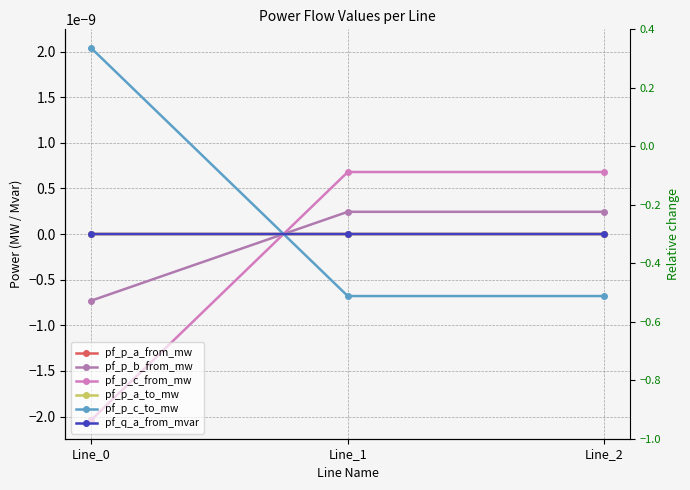

What are all the series names shown in the legend?

pf_p_a_from_mw, pf_p_b_from_mw, pf_p_c_from_mw, pf_p_a_to_mw, pf_p_c_to_mw, pf_q_a_from_mvar